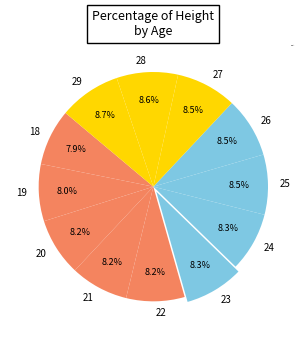

Does 23 represent more than half of the total?

No